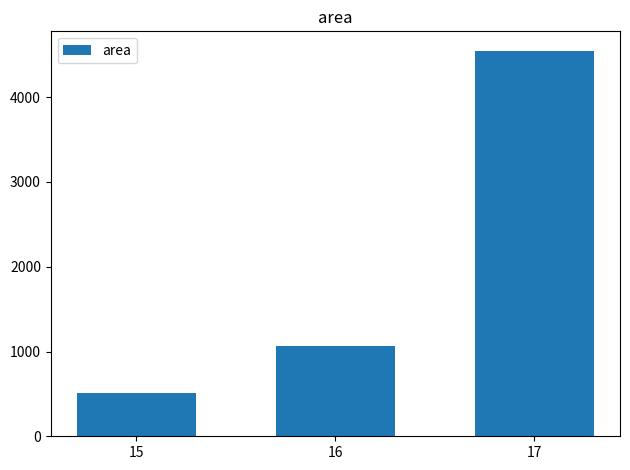

What is the greatest value displayed?

4549.4